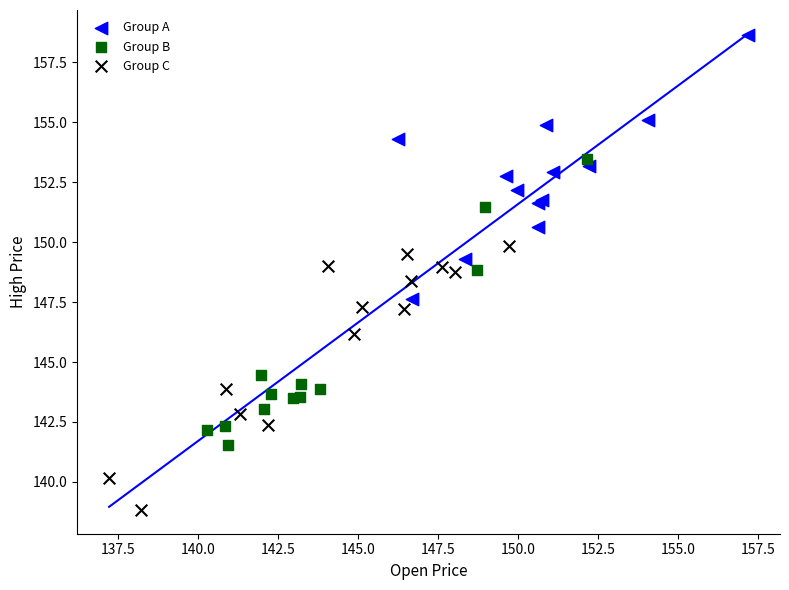

What are all the series names shown in the legend?

Group A, Group B, Group C